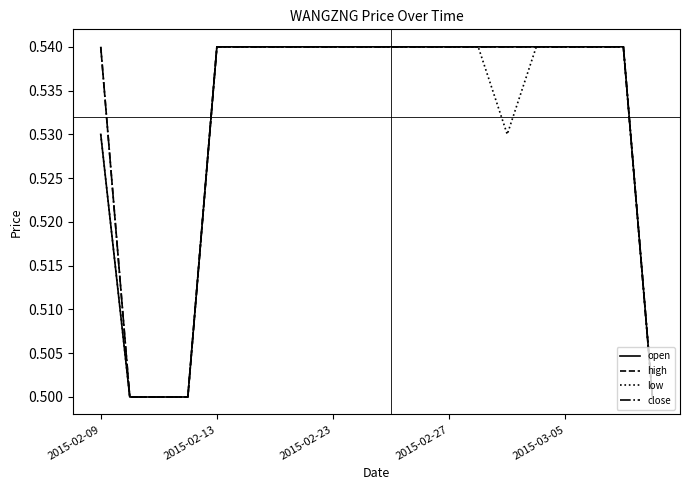

True or false: close and open cross at least once.

False